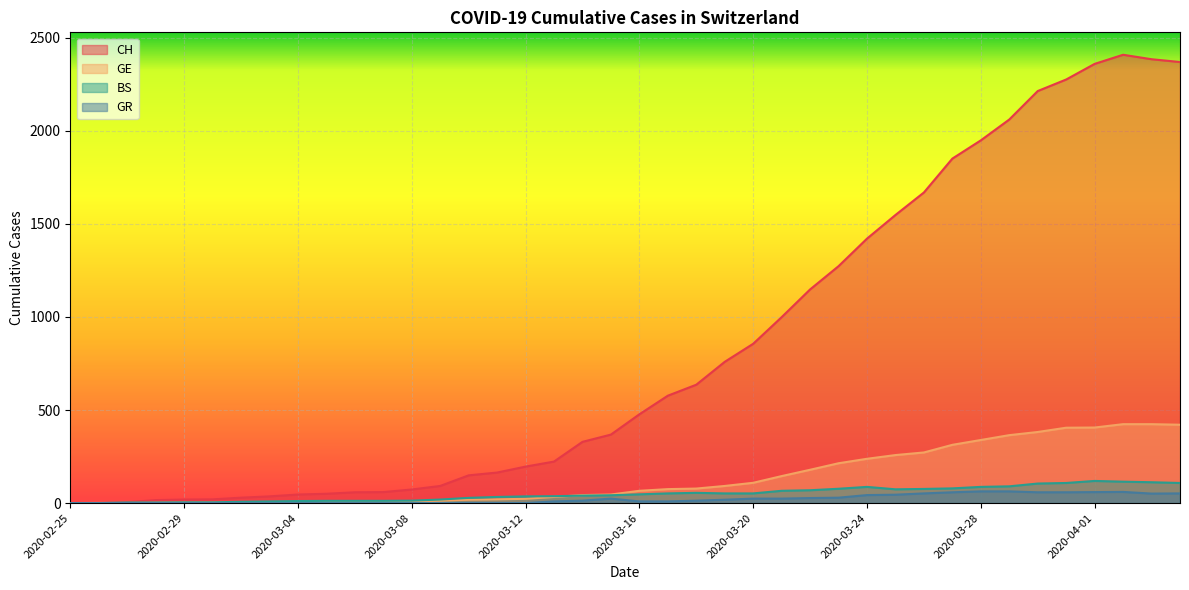

At which category is the sum across all series the highest?

2020-04-02